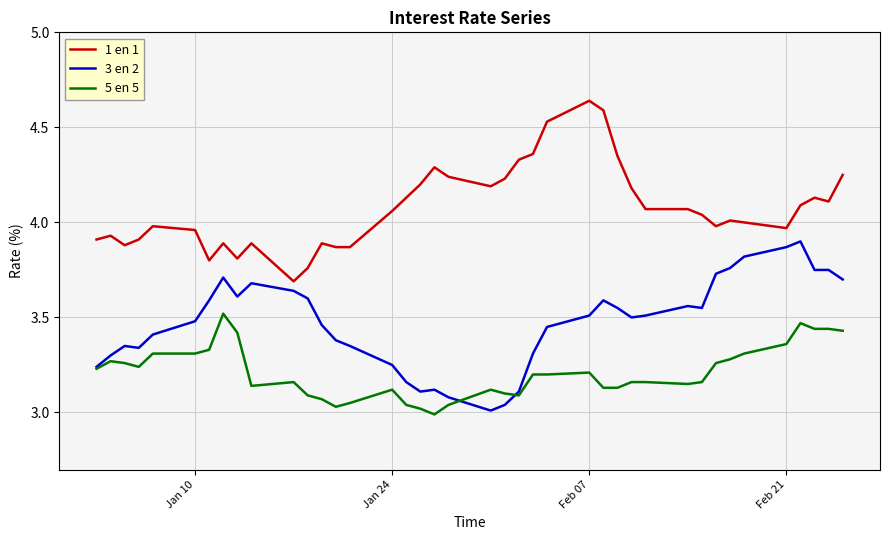

True or false: 3 en 2 and 1 en 1 intersect in this chart.

False